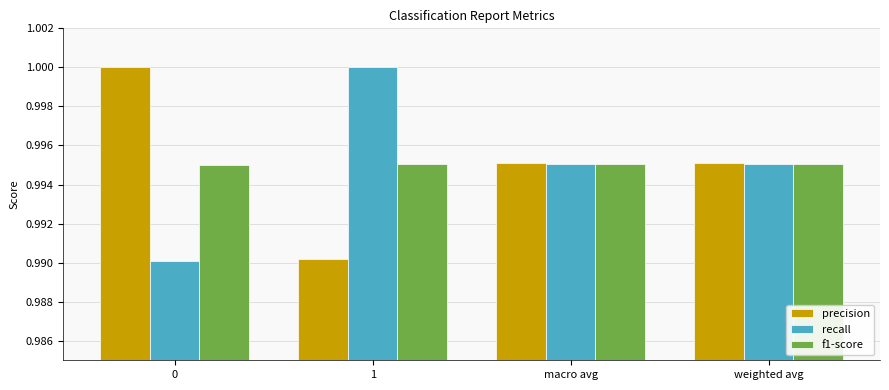

The value of f1-score at 0 is 1.0. True or false?

True